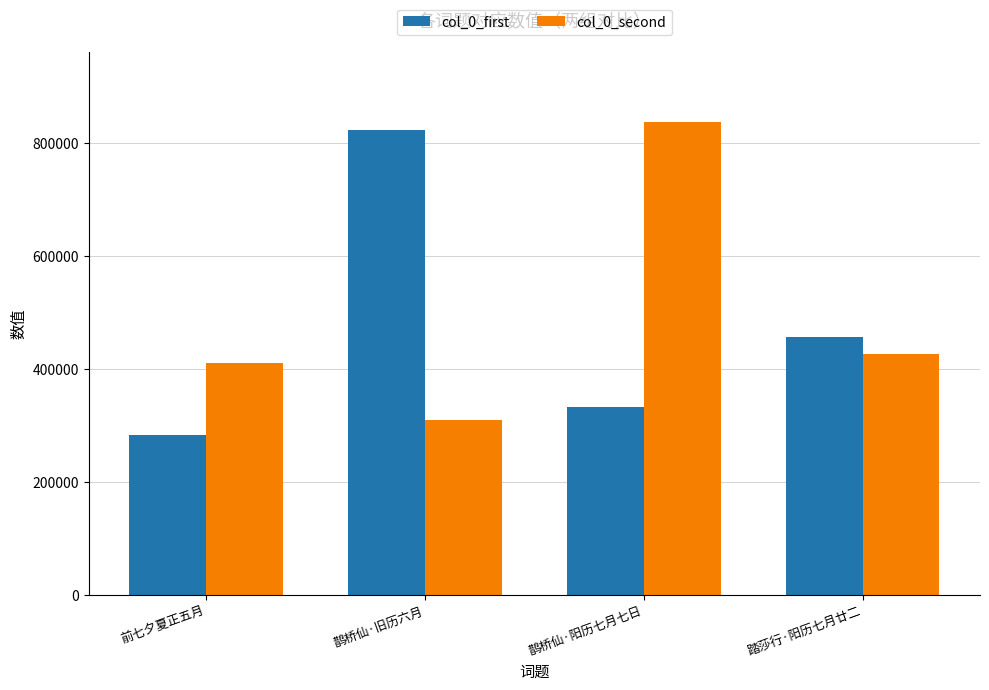

What is the approximate value of col_0_second at 前七夕夏正五月?

410617